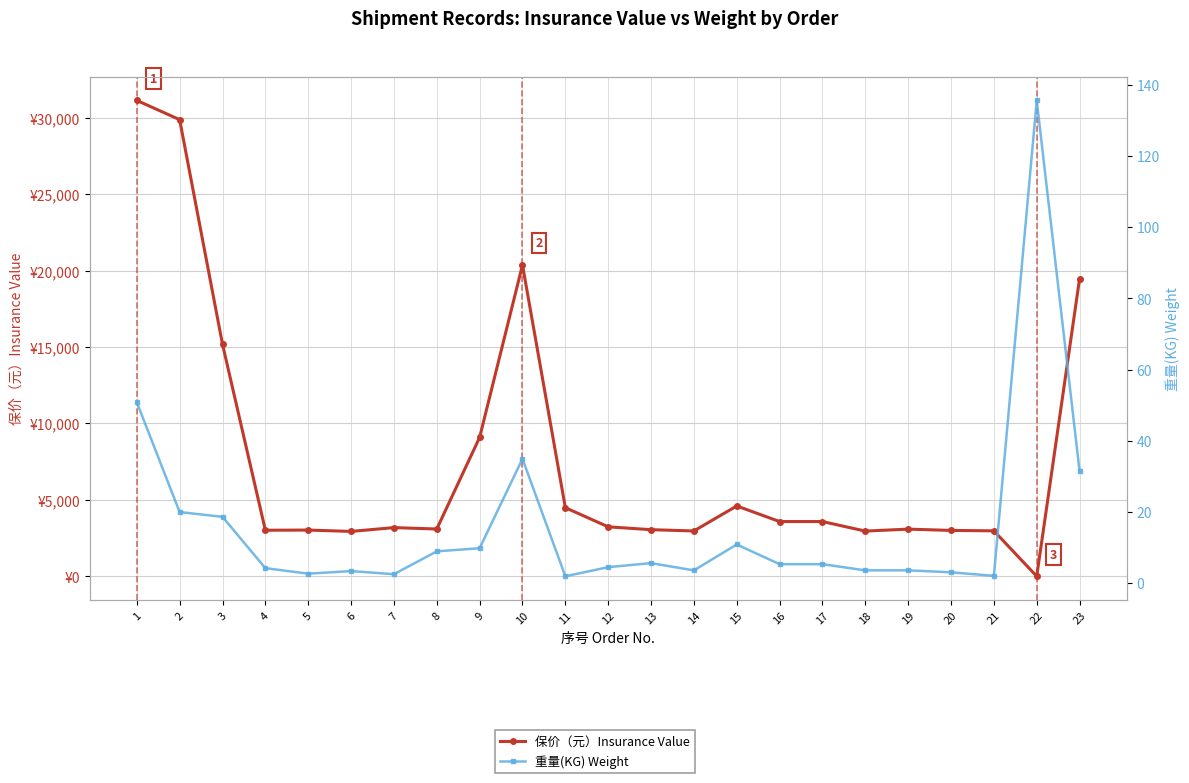

What is the value of the 重量(KG) Weight point at the 15th from the left?

10.9